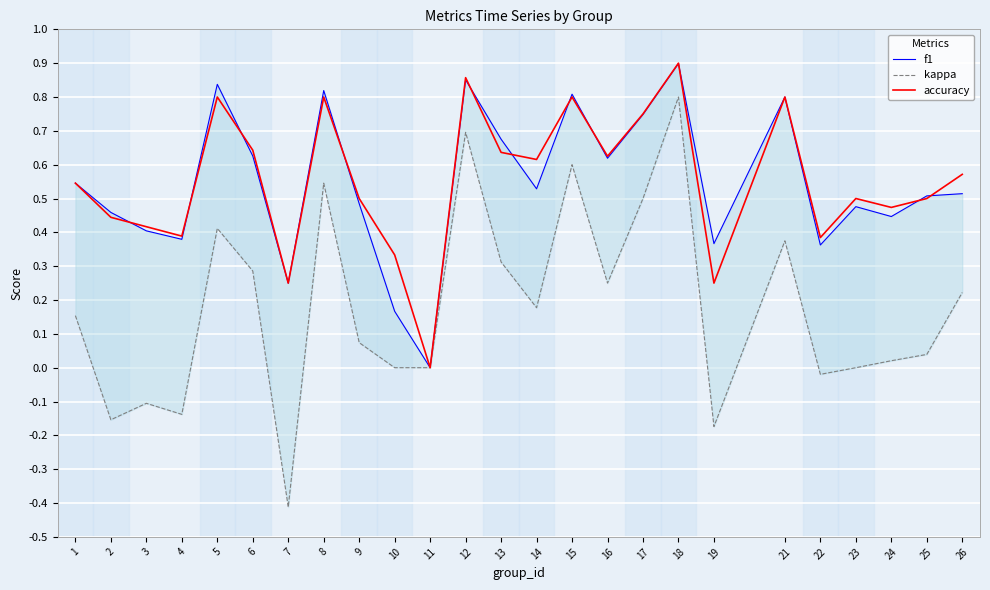

Reading left to right, what are all the values shown in this chart?

f1: 1=0.5	2=0.5	3=0.4	4=0.4	5=0.8	6=0.6	7=0.2	8=0.8	9=0.5	10=0.2	11=0.0	12=0.9	13=0.7	14=0.5	15=0.8	16=0.6	17=0.7	18=0.9	19=0.4	21=0.8	22=0.4	23=0.5	24=0.4	25=0.5	26=0.5
kappa: 1=0.2	2=-0.2	3=-0.1	4=-0.1	5=0.4	6=0.3	7=-0.4	8=0.5	9=0.1	10=0.0	11=0.0	12=0.7	13=0.3	14=0.2	15=0.6	16=0.2	17=0.5	18=0.8	19=-0.2	21=0.4	22=-0.0	23=0.0	24=0.0	25=0.0	26=0.2
accuracy: 1=0.5	2=0.4	3=0.4	4=0.4	5=0.8	6=0.6	7=0.2	8=0.8	9=0.5	10=0.3	11=0.0	12=0.9	13=0.6	14=0.6	15=0.8	16=0.6	17=0.8	18=0.9	19=0.2	21=0.8	22=0.4	23=0.5	24=0.5	25=0.5	26=0.6